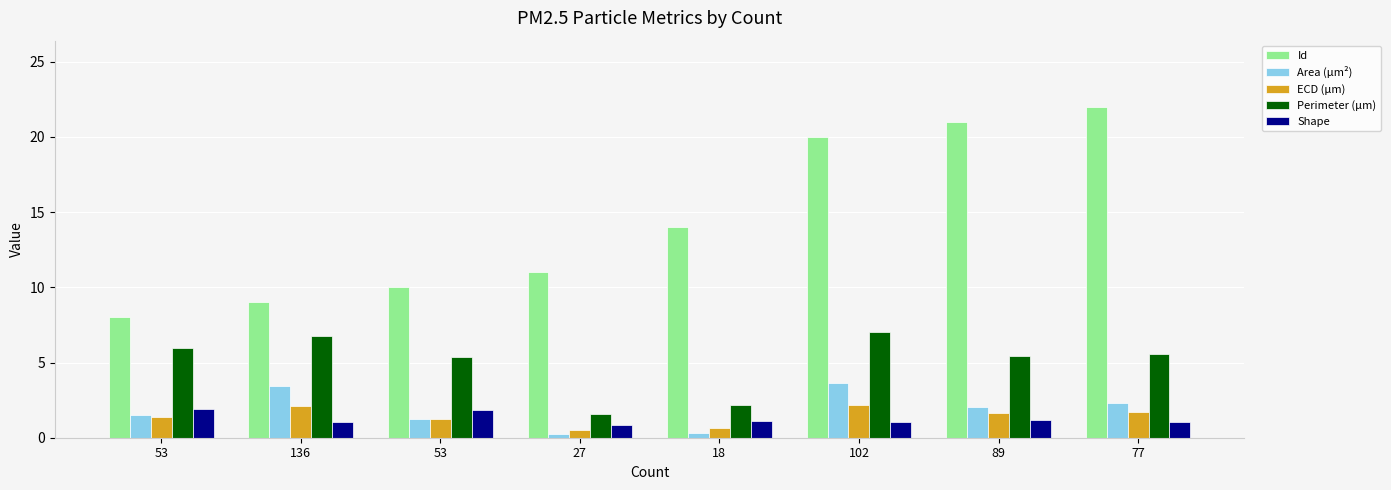

What is the total value across all series at 18?

18.3